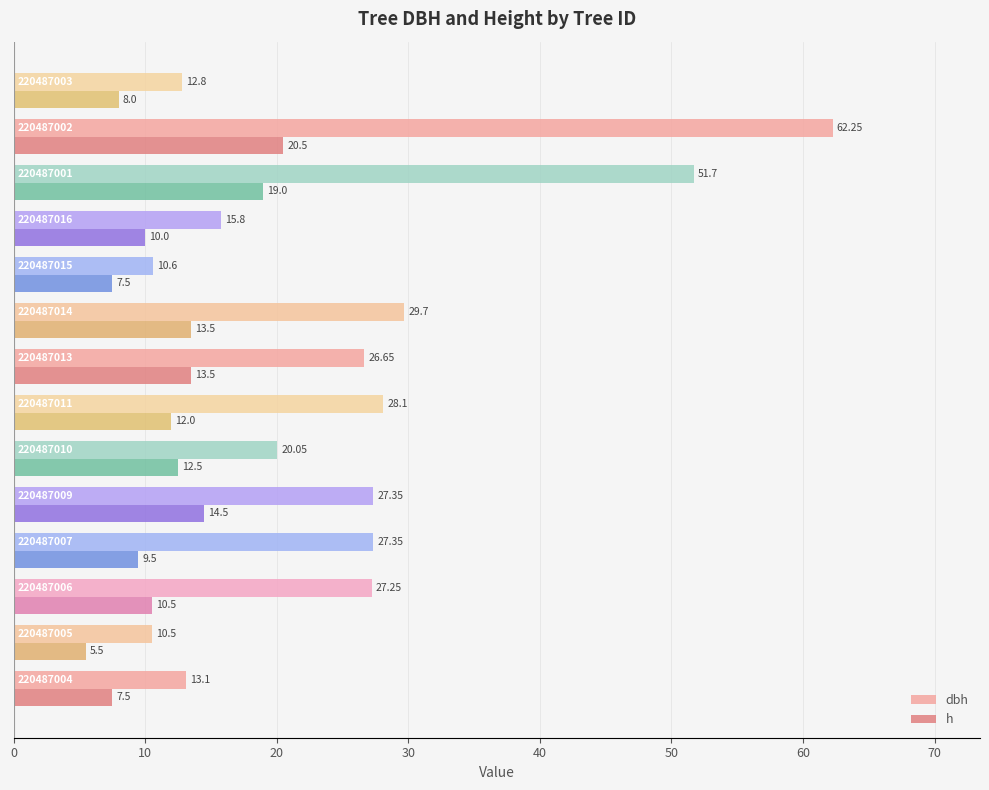

What is the minimum value shown in the chart?

5.5